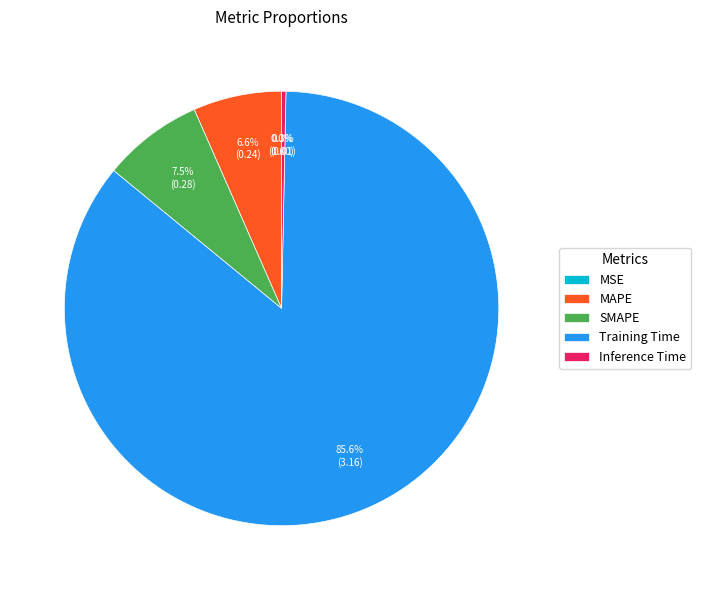

What is the largest slice in the pie chart?

Training Time